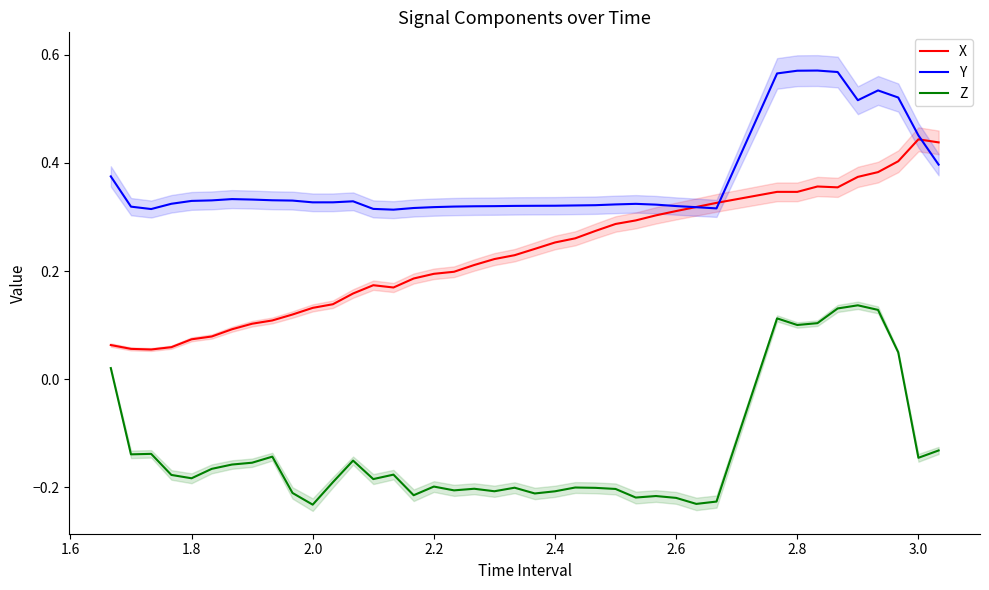

List the series in order of their peak value, lowest first.

Z, X, Y